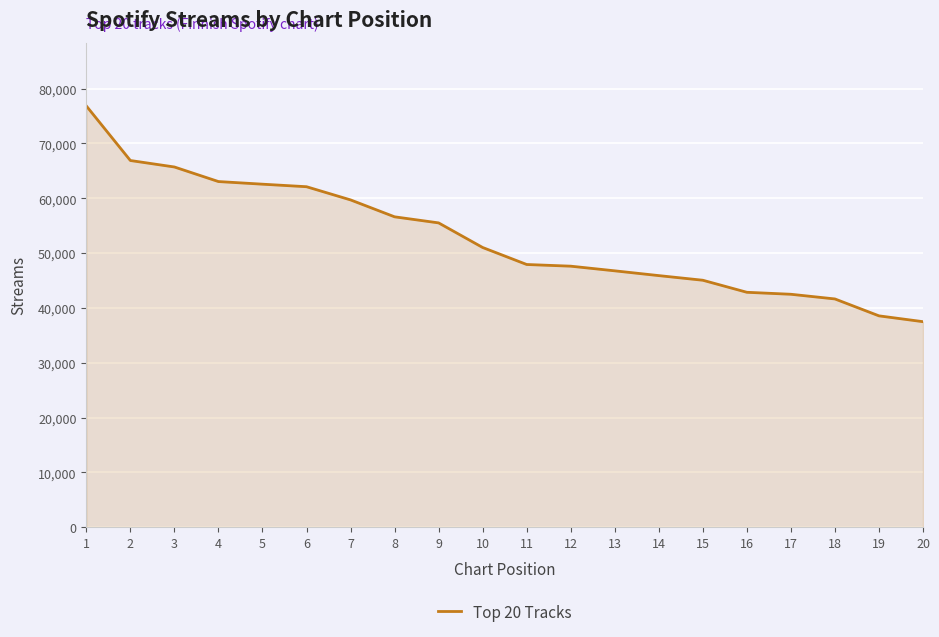

What is the sum of all values?

1056316